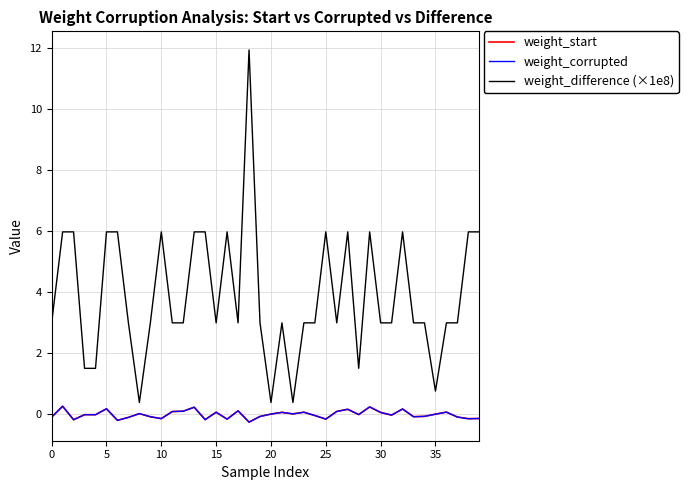

True or false: weight_start and weight_difference (×1e8) intersect in this chart.

False